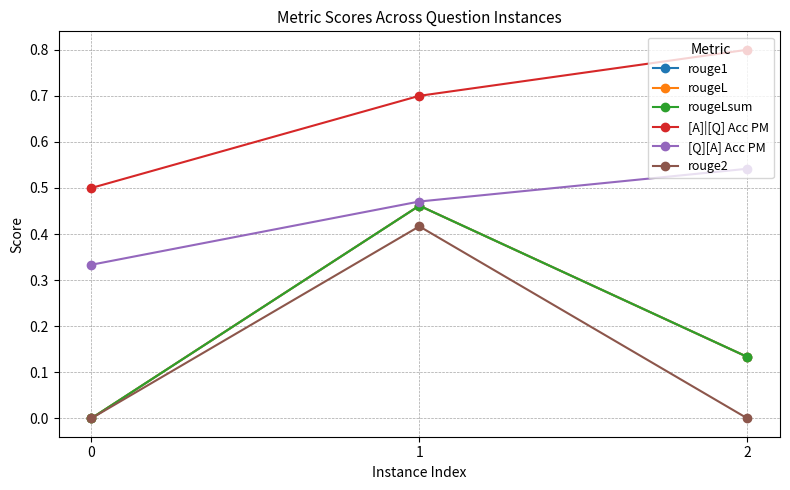

What is the difference between the rougeL values at 1 and 0?

0.5